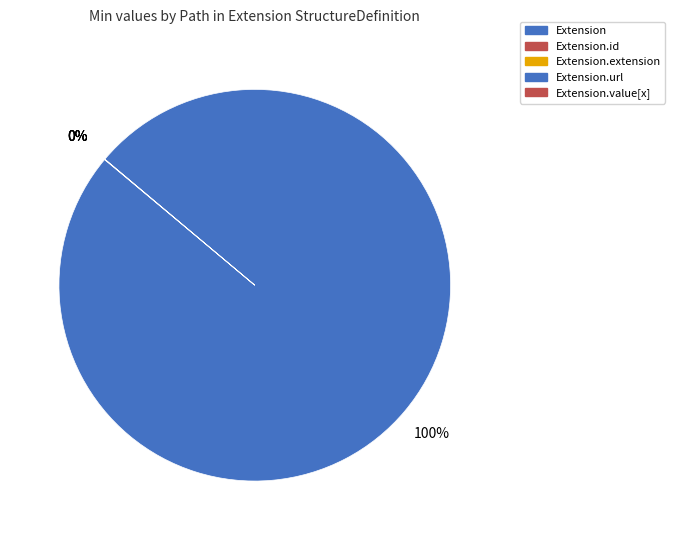

Rank the categories by value from lowest to highest.

Extension, Extension.id, Extension.extension, Extension.value[x], Extension.url